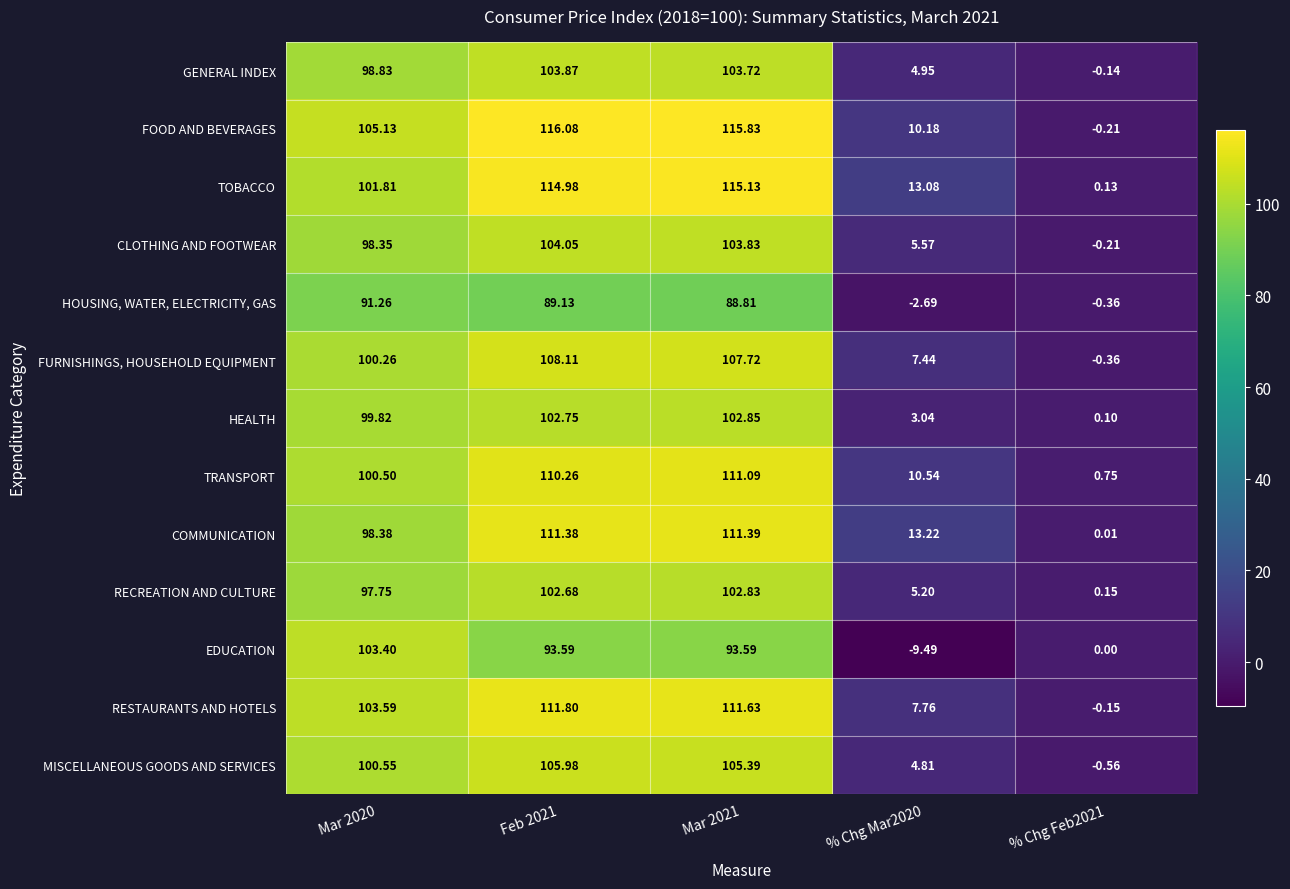

Between Feb 2021 and Mar 2021, which series saw the biggest shift?

TRANSPORT